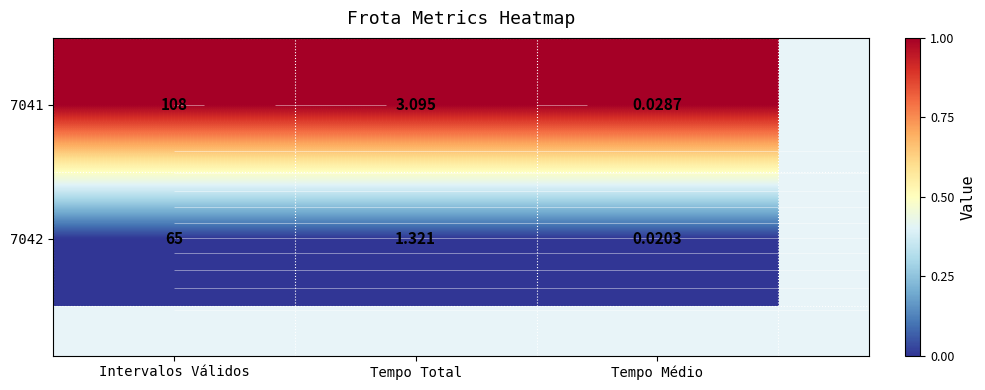

Which series changed the most between Tempo Total and Tempo Médio?

7041